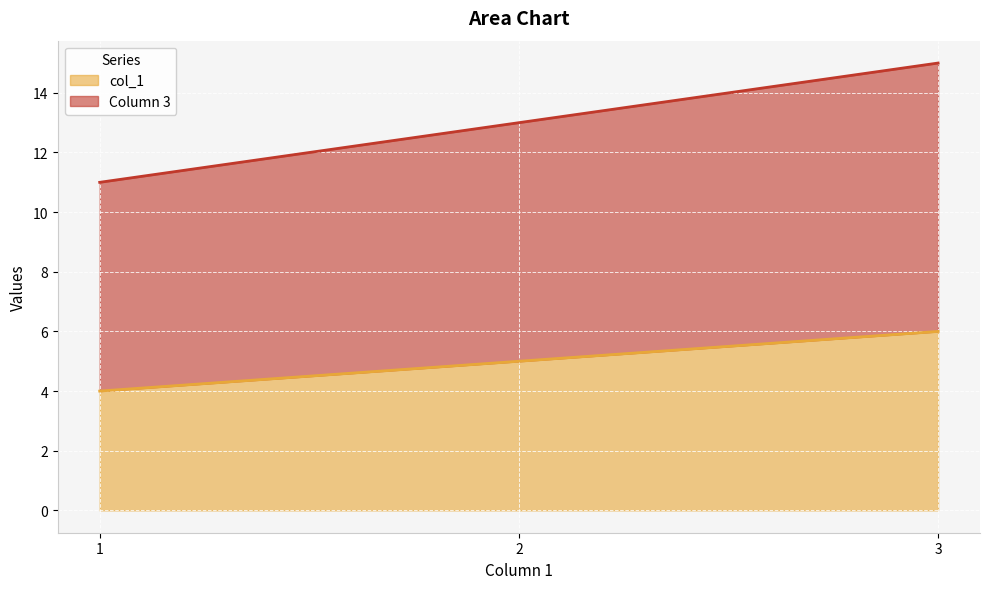

Reading left to right, transcribe all the data shown in this chart.

col_1: 4	5	6
Column 3: 11	13	15